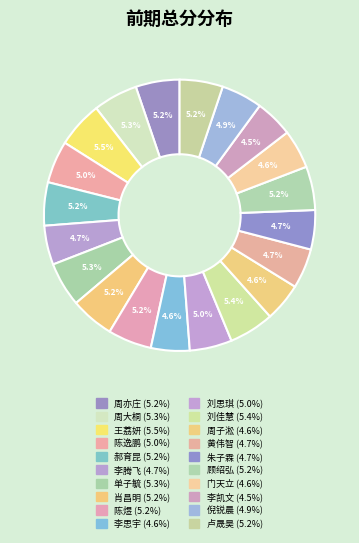

Combined, what portion of the pie is 刘思琪 and 陈逸鹏?

10.1%